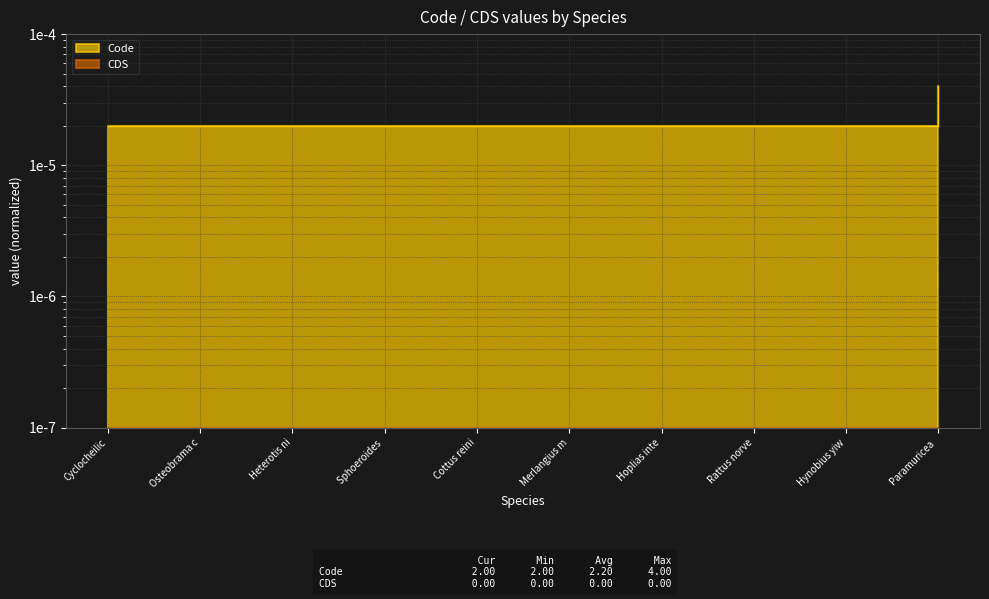

What position from the left is Hoplias inte?

7